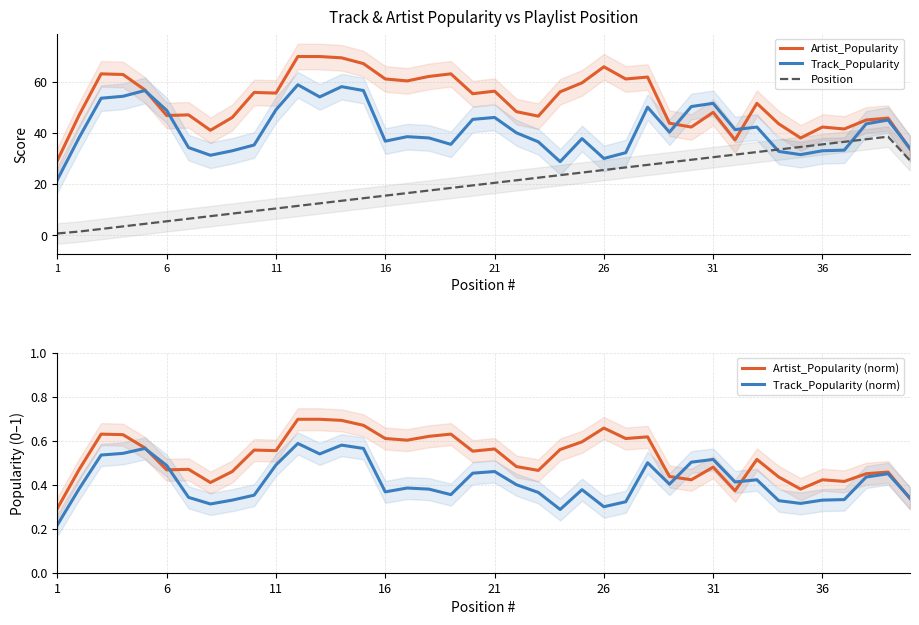

In Artist_Popularity (norm), how many points are higher than both neighbors (excluding endpoints)?

12